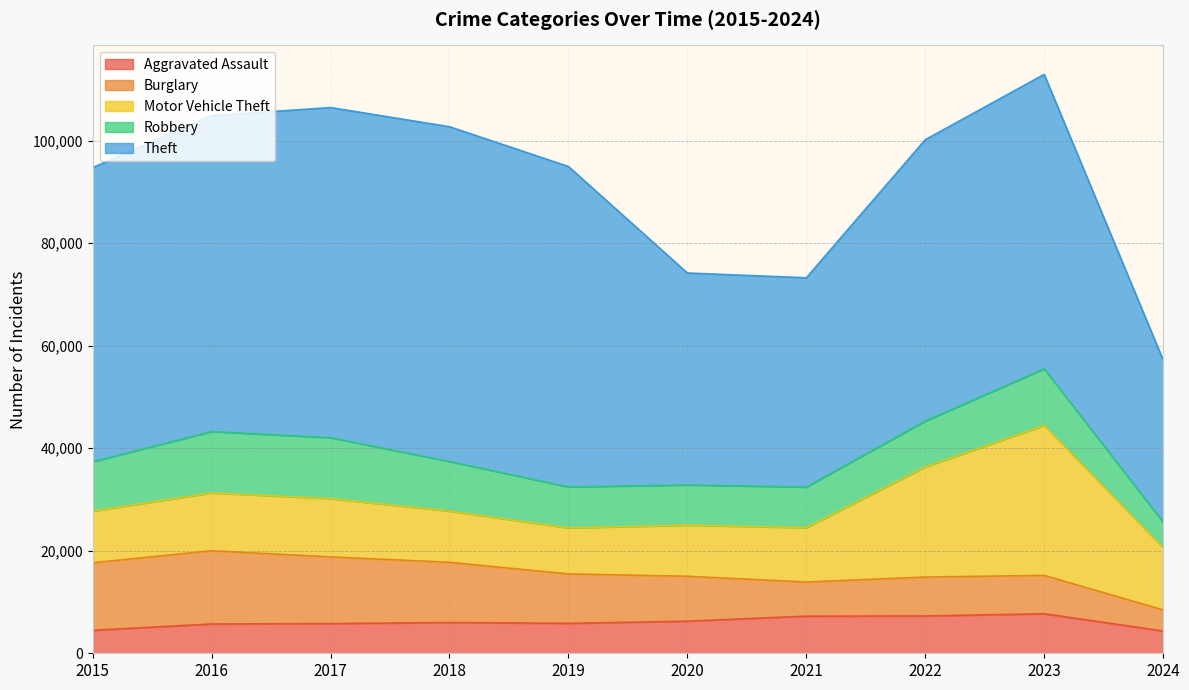

Reading left to right, extract all data points from this chart.

Aggravated Assault: 4480	5713	5793	6001	5841	6265	7242	7280	7710	4350
Burglary: 13184	14289	13001	11747	9638	8758	6662	7593	7482	4109
Motor Vehicle Theft: 10068	11285	11380	9985	8977	9959	10603	21461	29245	12135
Robbery: 9638	11960	11880	9681	7995	7855	7920	8962	11056	4989
Theft: 57351	61623	64386	65289	62495	41335	40811	54879	57415	31616